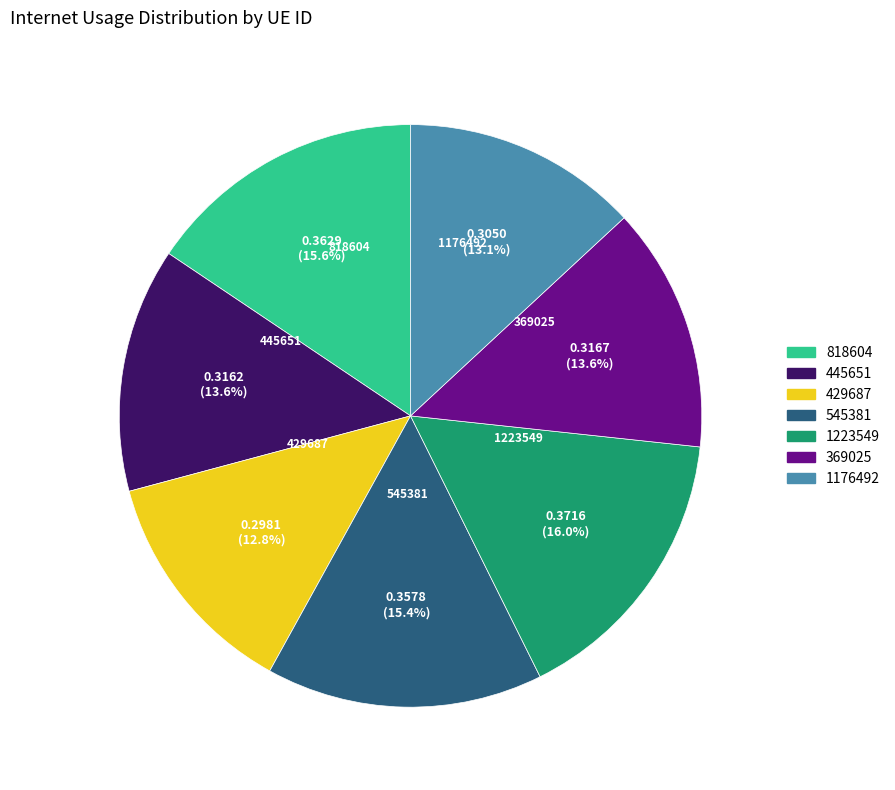

Is it true that 545381 is 4% of the pie?

False